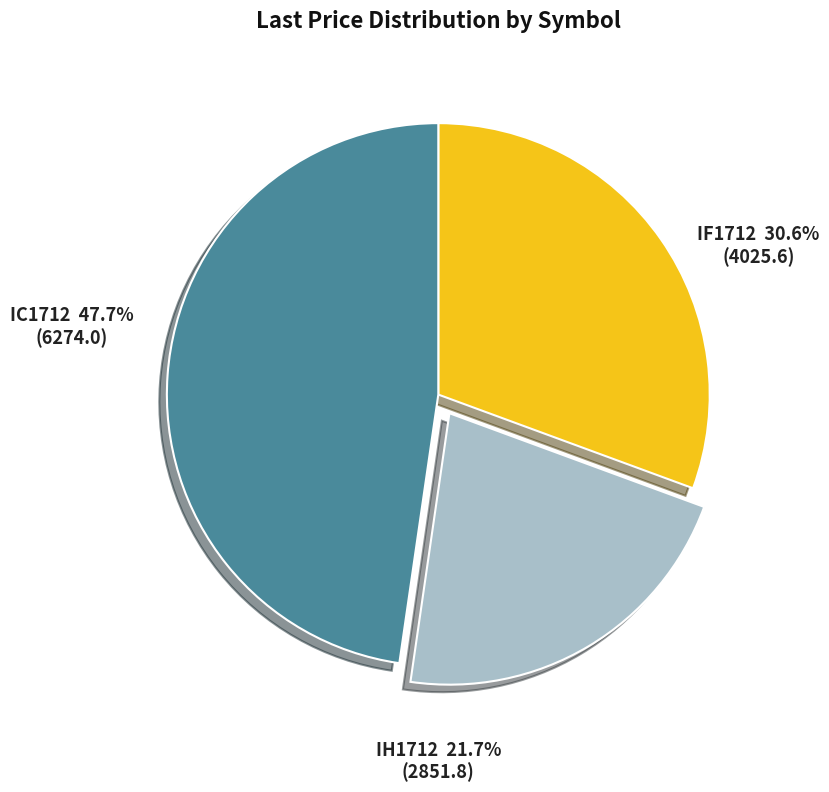

What is the smallest slice in the pie chart?

IH1712